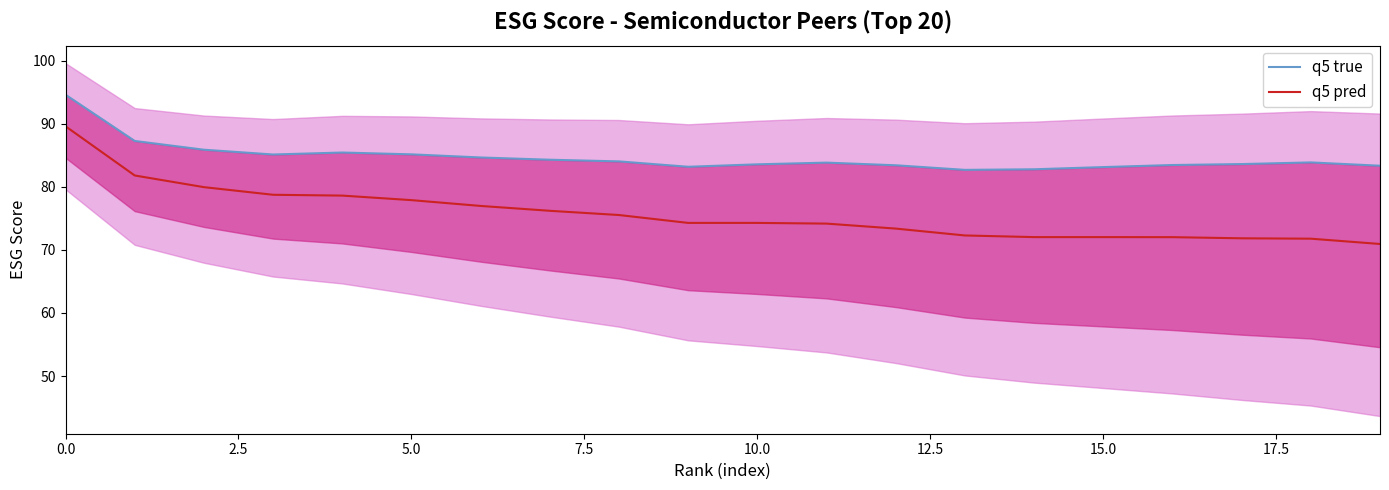

What is the sum of all q5 true values?

1693.3